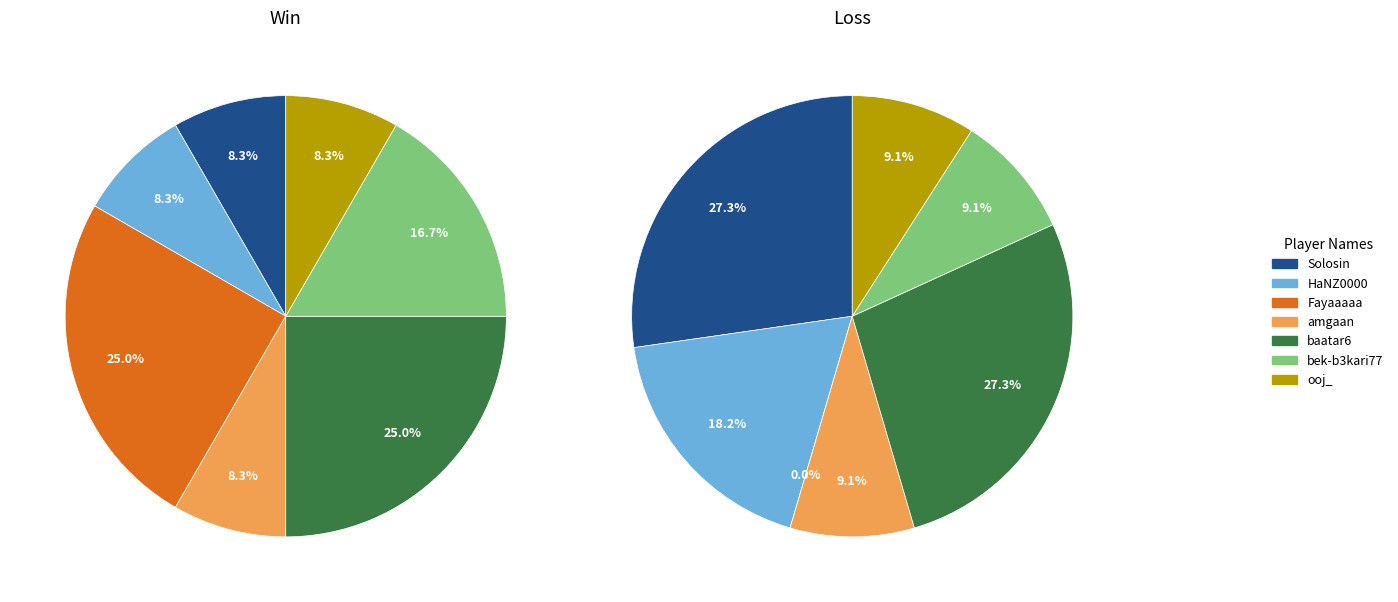

Is there a majority slice in this chart?

No